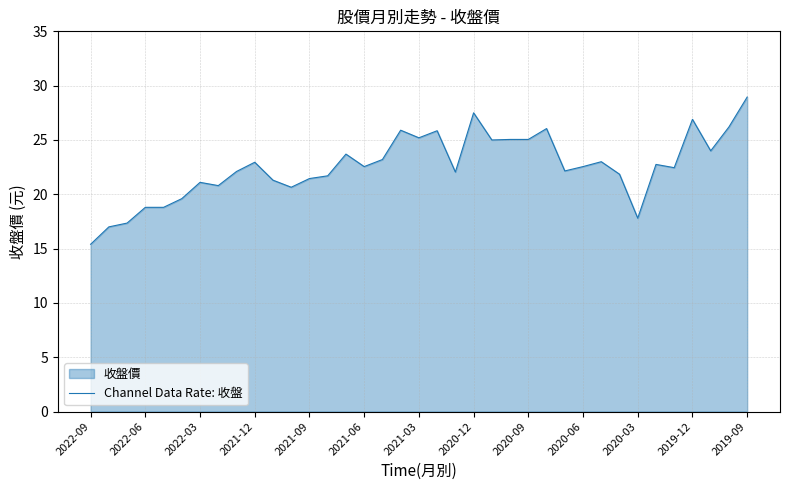

True or false: the data shows 37.4 at 2020-06.

False